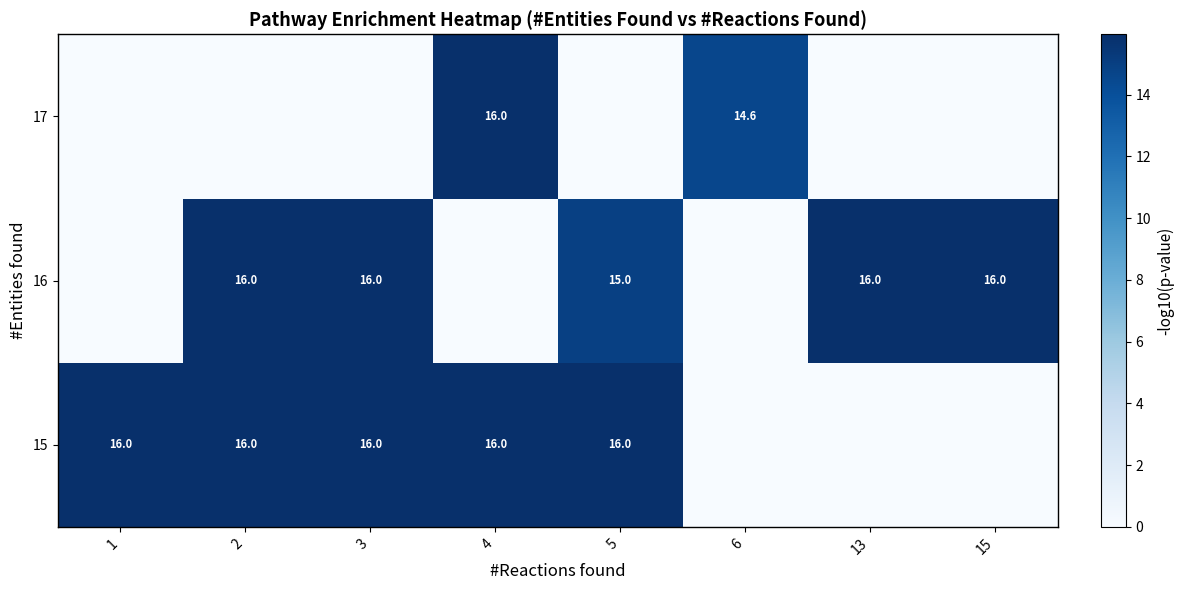

True or false: row_2 has a value of 14.6 at 6.

True